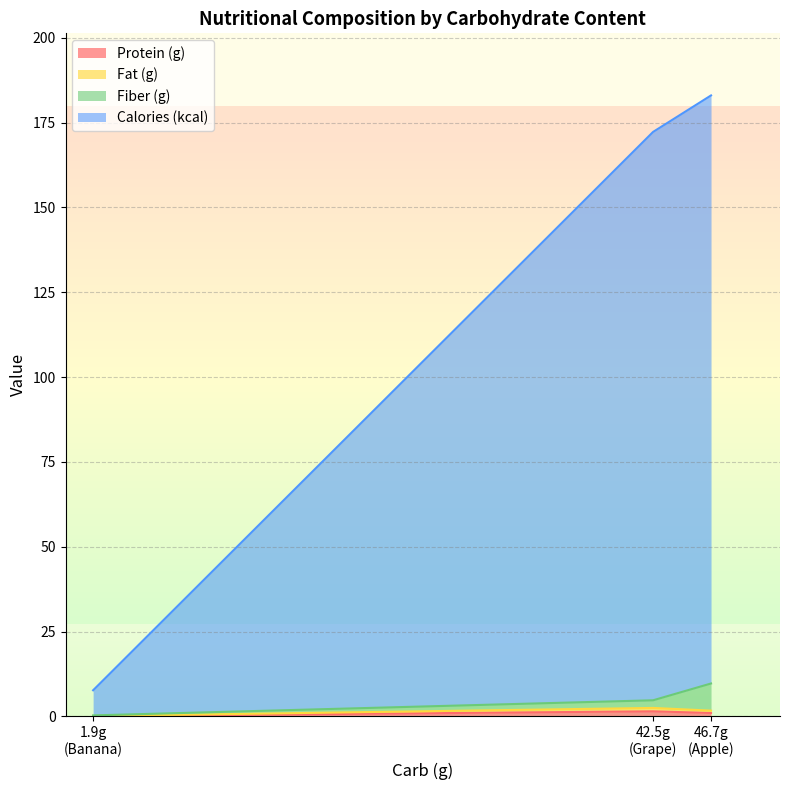

Which series has the largest total across all categories?

Calories (kcal)